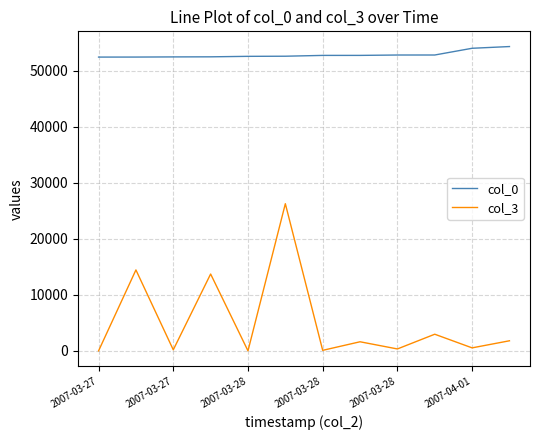

Which series has the widest spread of values?

col_3